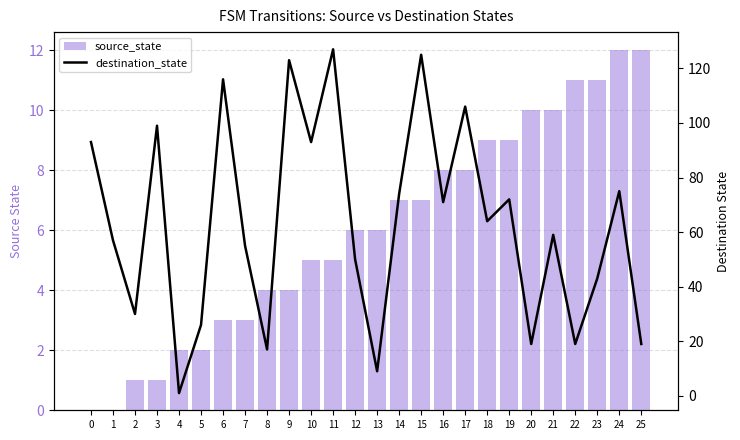

What are all the series names shown in the legend?

source_state, destination_state